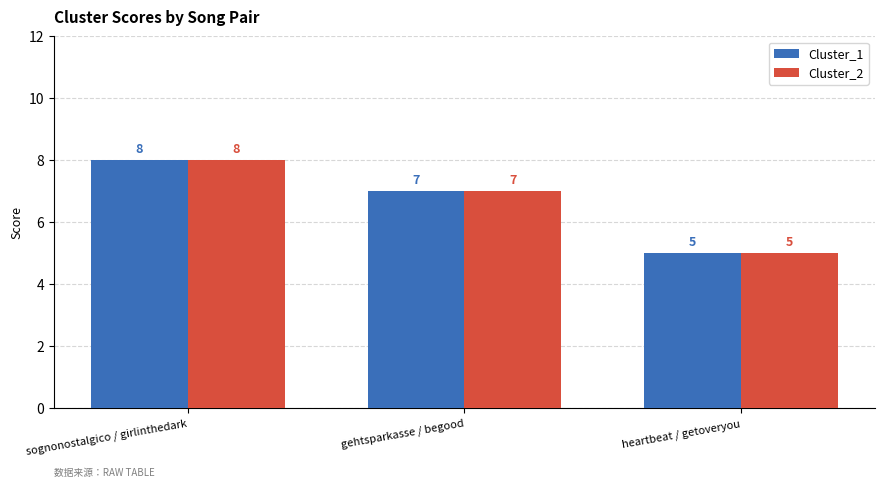

Reading right to left, extract all data points from this chart.

Cluster_1: heartbeat / getoveryou=5	gehtsparkasse / begood=7	sognonostalgico / girlinthedark=8
Cluster_2: heartbeat / getoveryou=5	gehtsparkasse / begood=7	sognonostalgico / girlinthedark=8